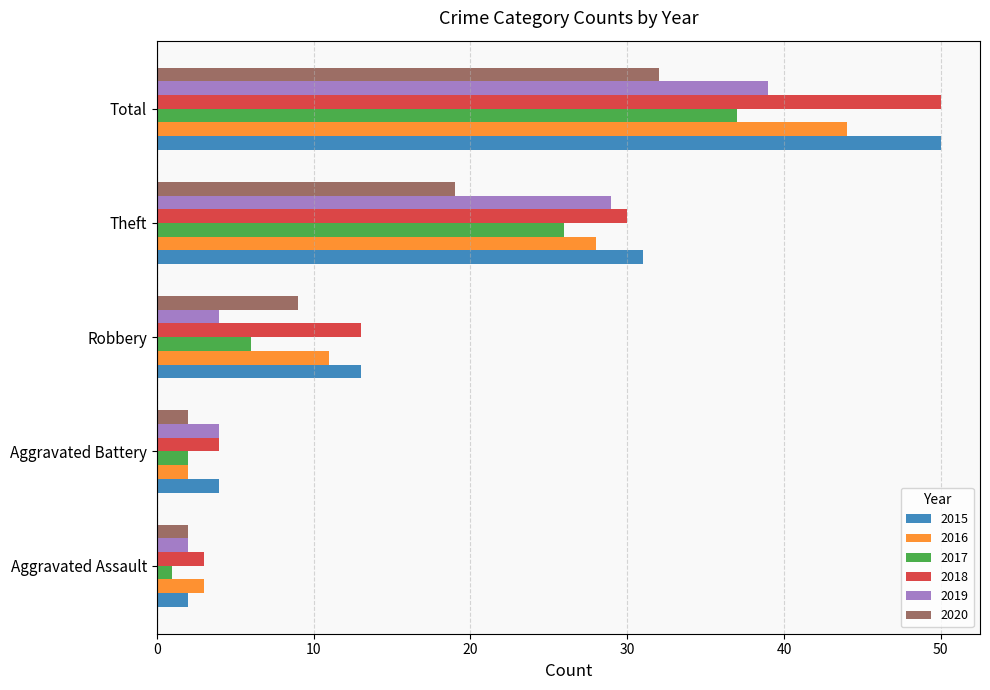

Which series has the largest range (max minus min)?

2015